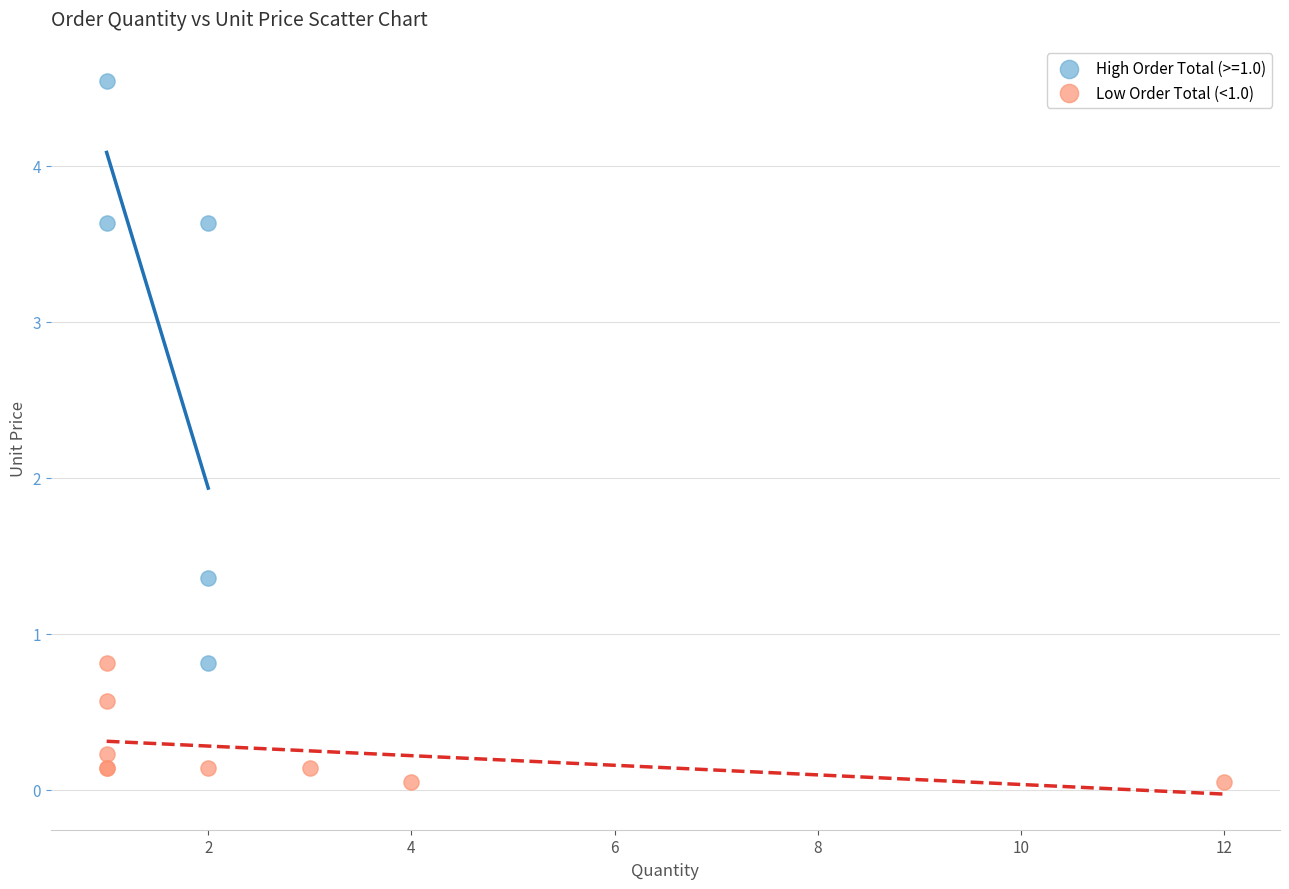

Which series has the largest Y range (max minus min)?

High Order Total (>=1.0)